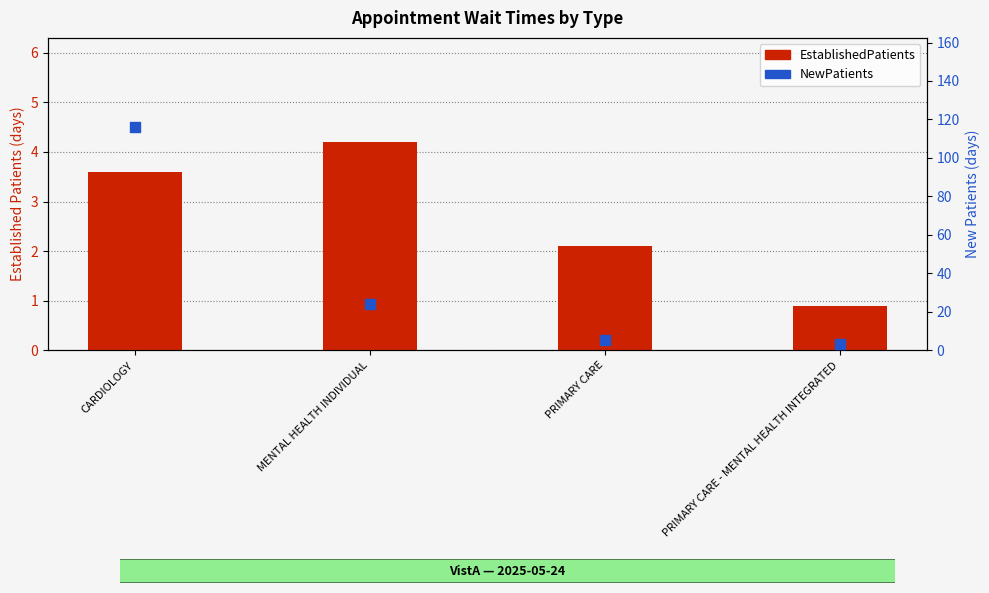

Which series has the largest total across all categories?

NewPatients